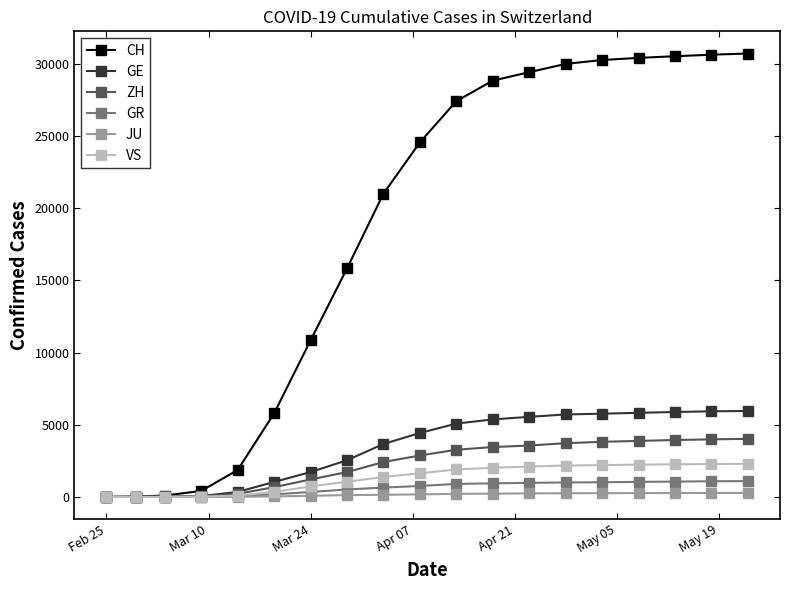

What is the maximum value for CH?

30700